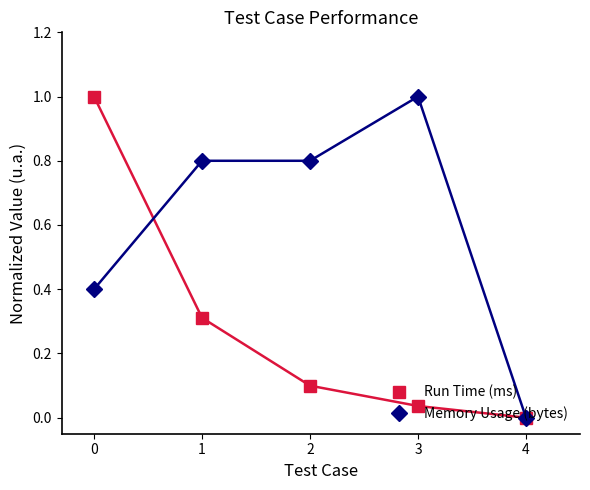

Is the value of Run Time (ms) at 1 greater than the value of Memory Usage (bytes) at 4?

Yes